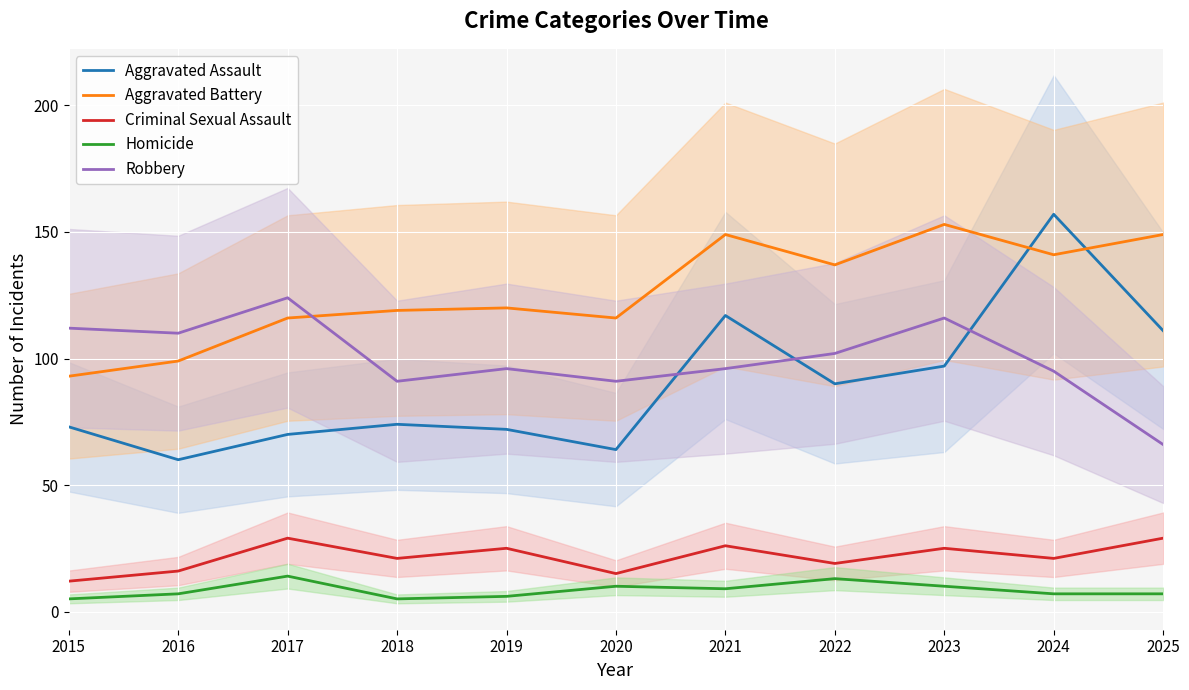

Reading left to right, list all the values displayed in this chart.

Aggravated Assault: 73	60	70	74	72	64	117	90	97	157	111
Aggravated Battery: 93	99	116	119	120	116	149	137	153	141	149
Criminal Sexual Assault: 12	16	29	21	25	15	26	19	25	21	29
Homicide: 5	7	14	5	6	10	9	13	10	7	7
Robbery: 112	110	124	91	96	91	96	102	116	95	66